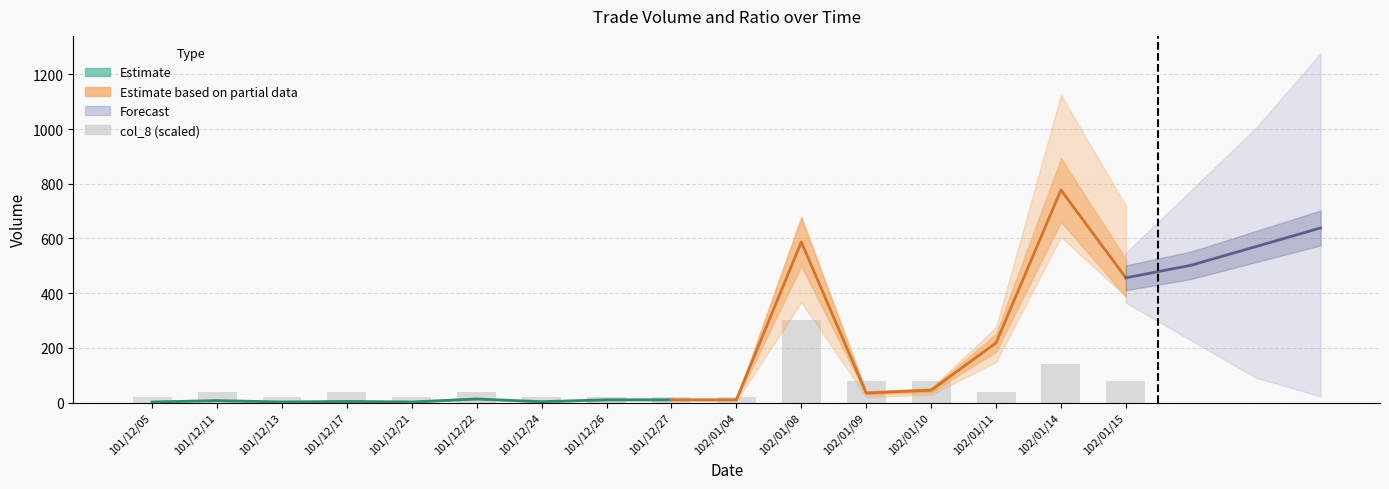

What is the label of the 8th bar from the left?

101/12/26